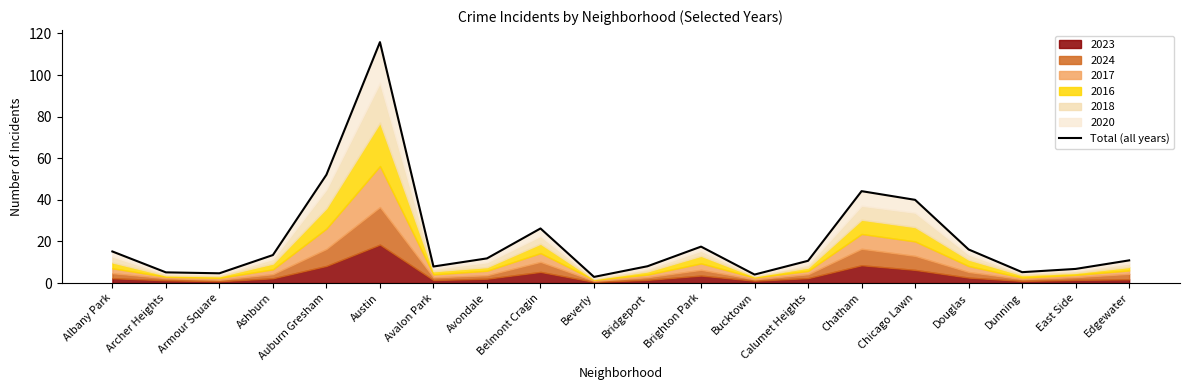

The chart shows a value of 45.5 at Austin. True or false?

False